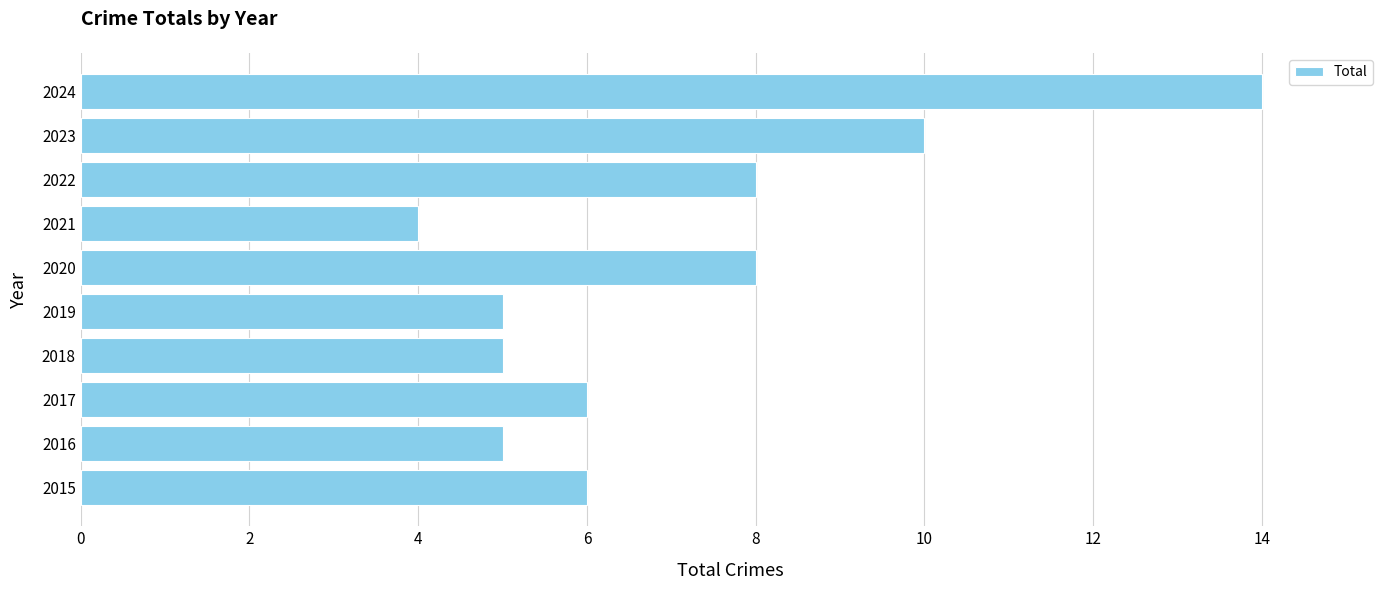

Which has a higher value, 2017 or 2023?

2023